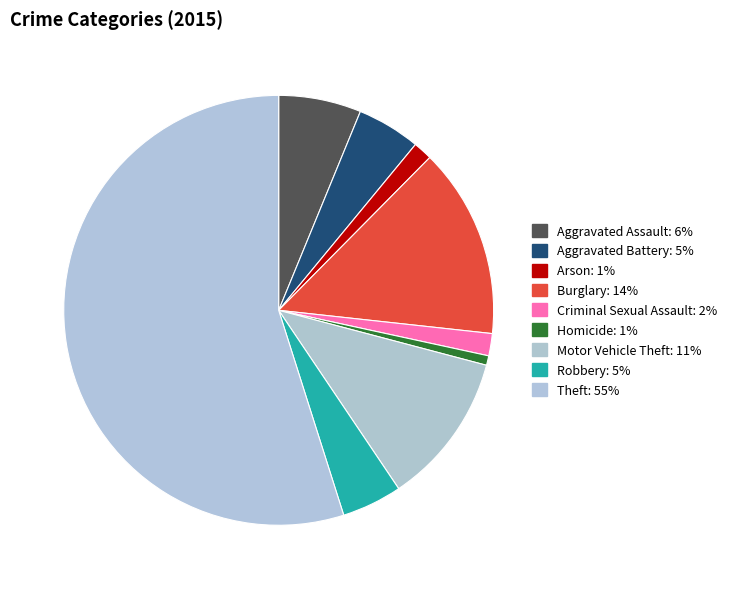

Which category has the smallest portion of the pie?

Homicide